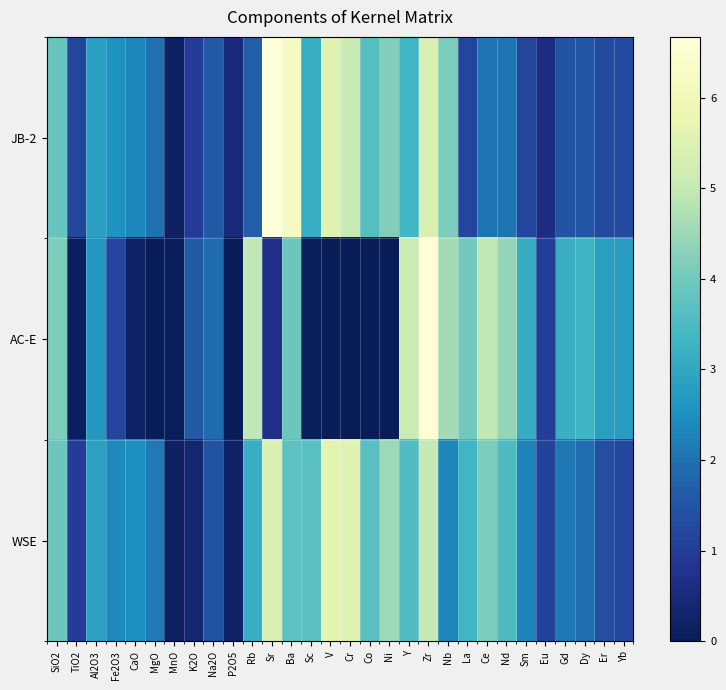

At which category is the sum across all series the highest?

Zr